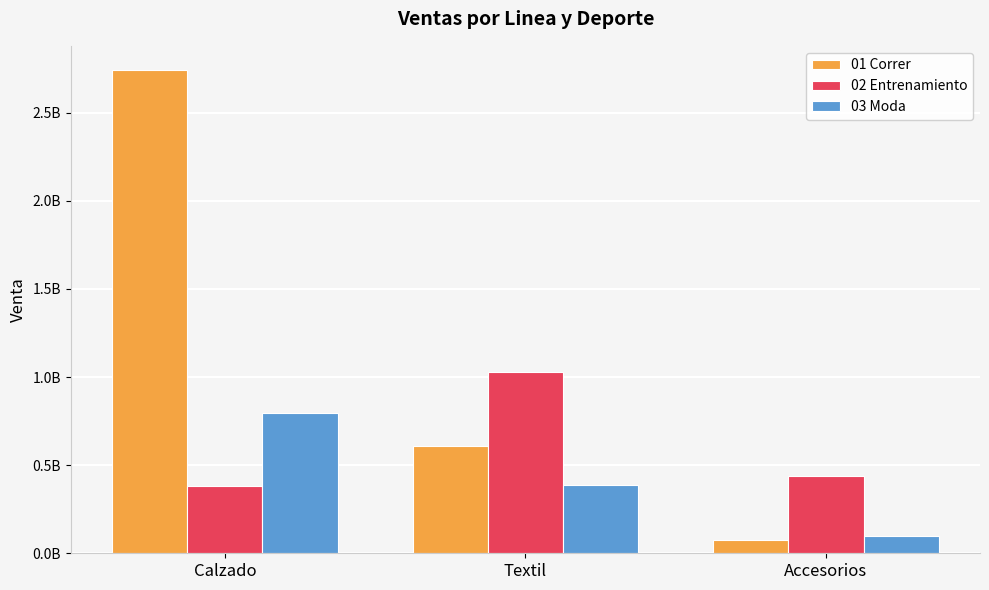

True or false: 03 Moda has a value of 97919753 at Accesorios.

True